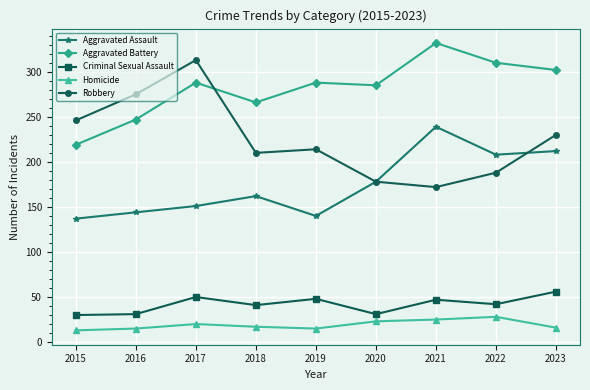

How many lines are shown in the chart?

5